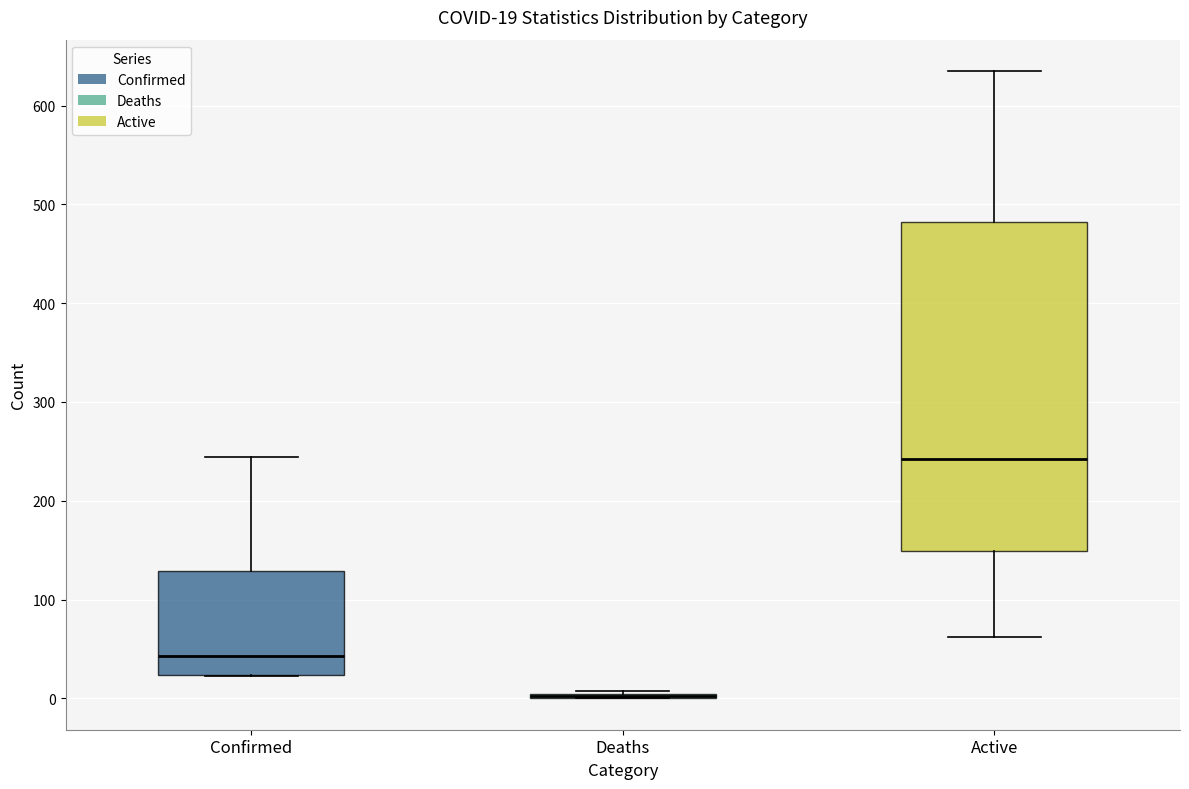

Comparing the boxes themselves (not the whiskers), which one is the tallest?

Active